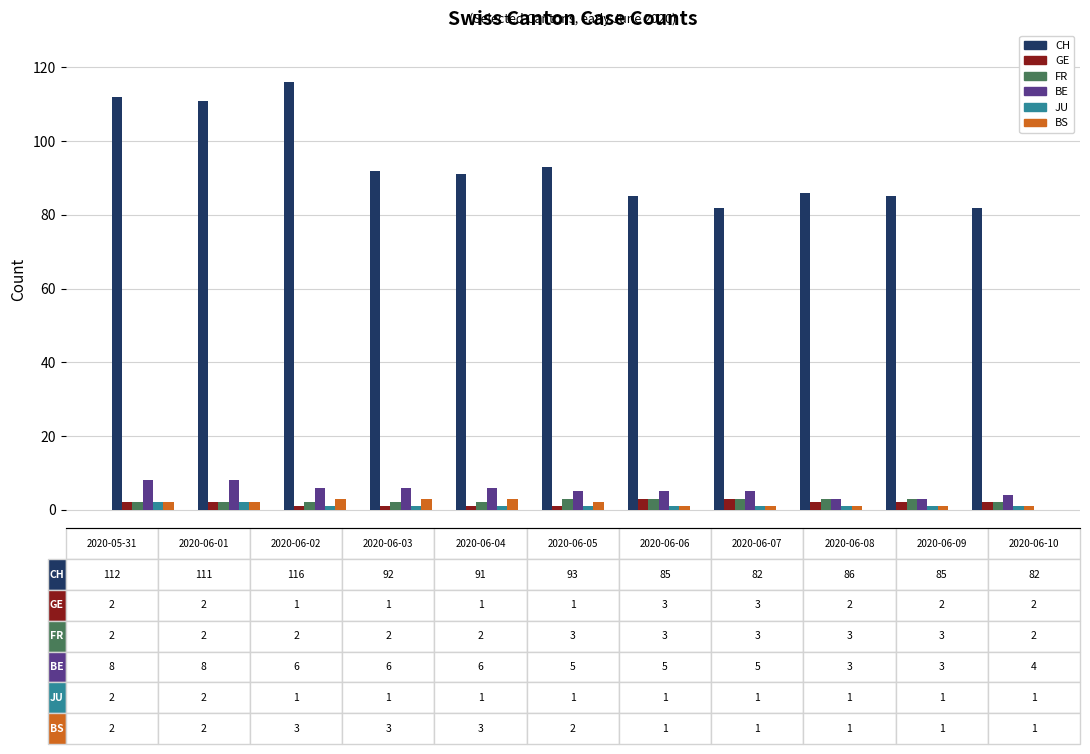

How many values in the CH series are below 91?

5